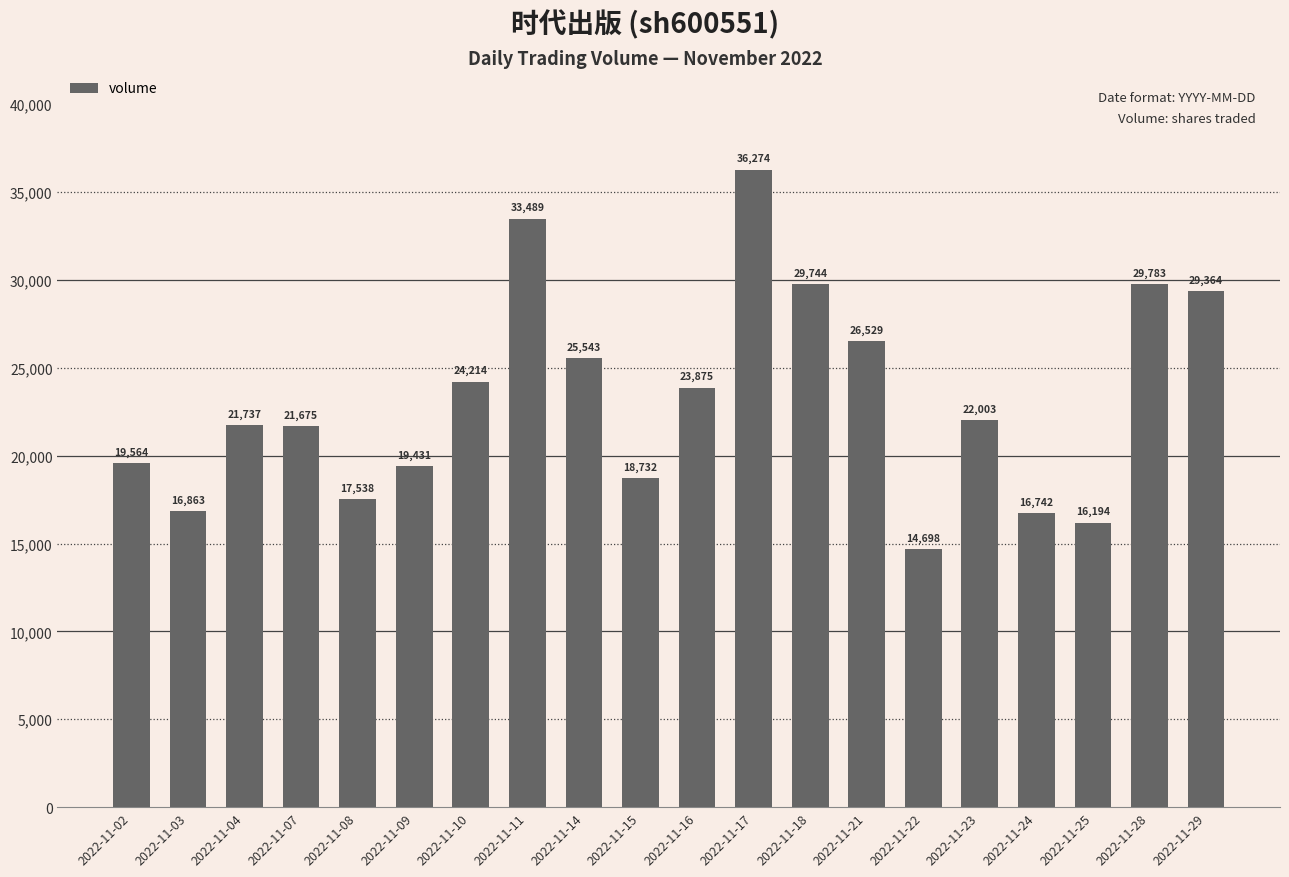

How many data points does each series have?

20